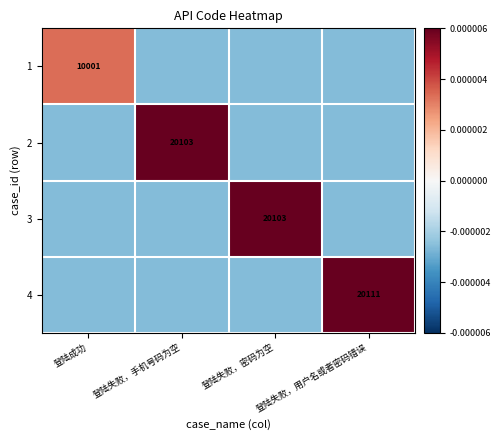

Is the value of 1 at 登陆成功 greater than the value of 2 at 登陆失败，手机号码为空?

No